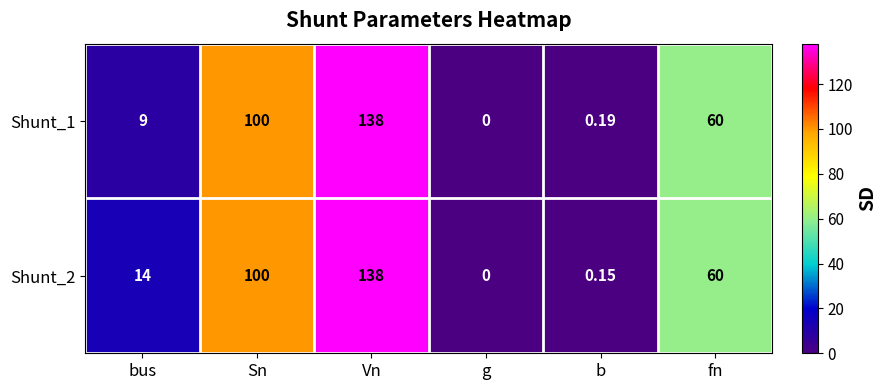

List the labels in order of Shunt_2 value, largest first.

Vn, Sn, fn, bus, b, g